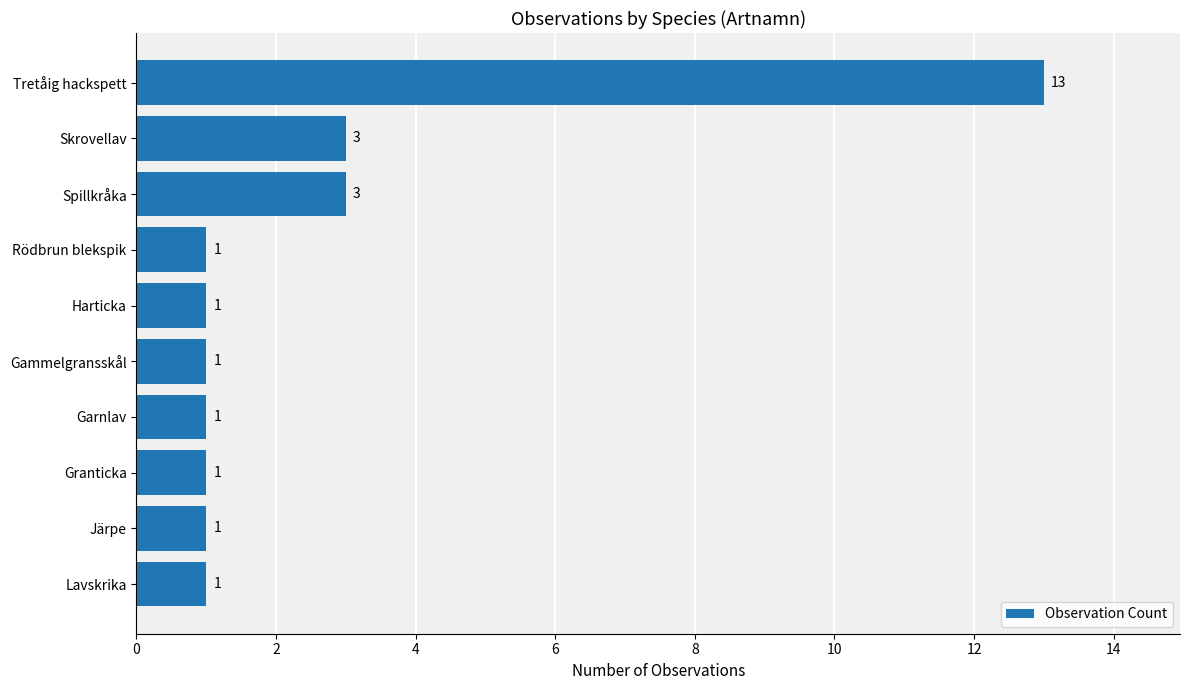

What is the ratio of the value at Tretåig hackspett to the value at Lavskrika?

13.0